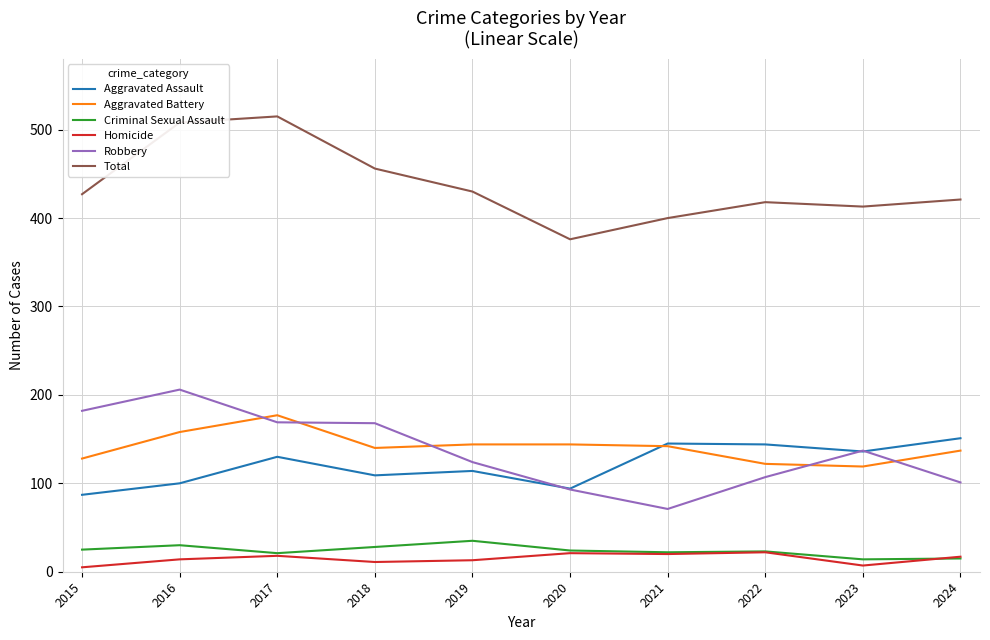

Which category has the lowest value in the Robbery series?

2021